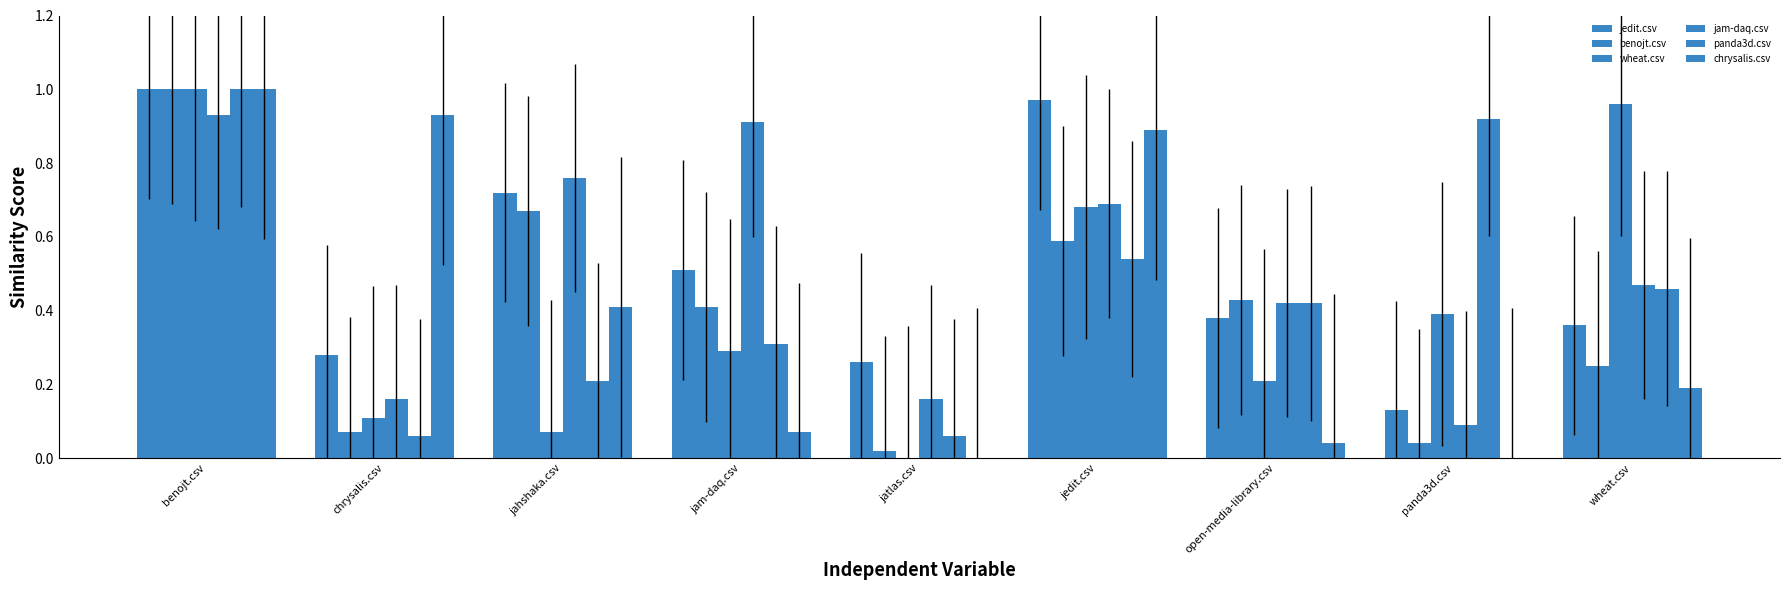

True or false: chrysalis.csv has a value of 0.0 at jam-daq.csv.

False